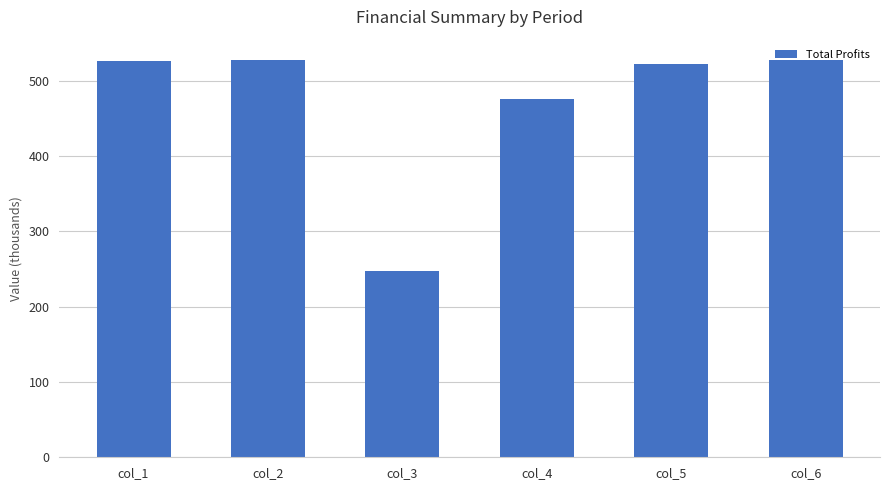

True or false: the data shows 527.1 at col_2.

True